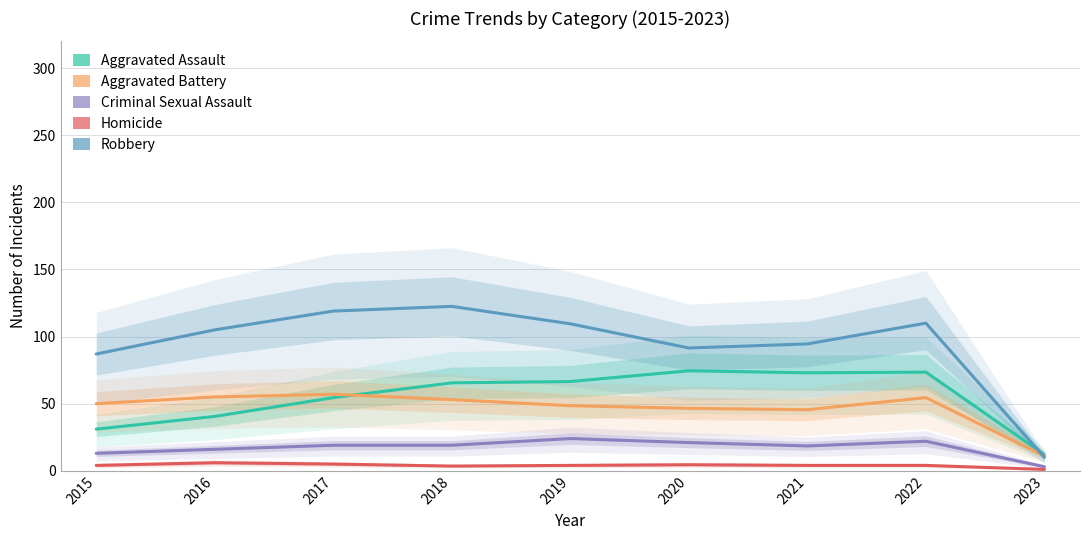

What is the value of the Aggravated Battery point at the 8th from the left?

54.5